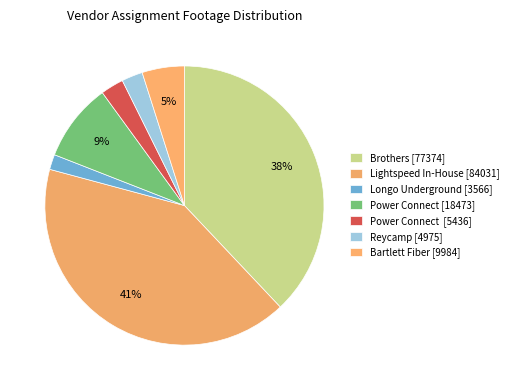

Count the number of slices in the pie.

7